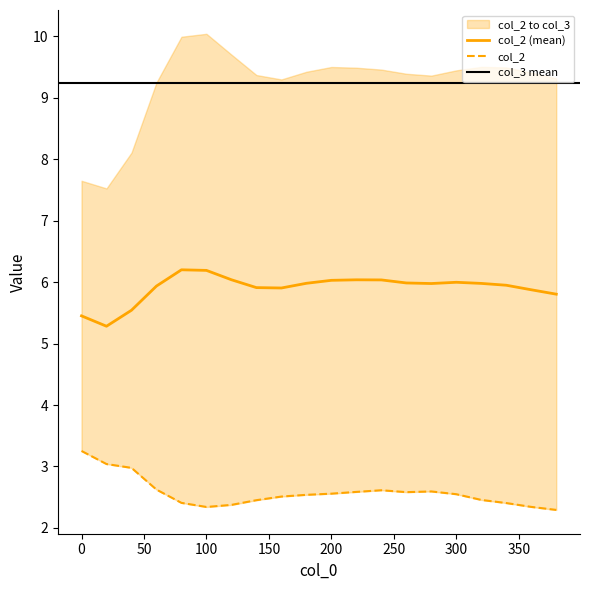

What value does the data have at 40?

3.0